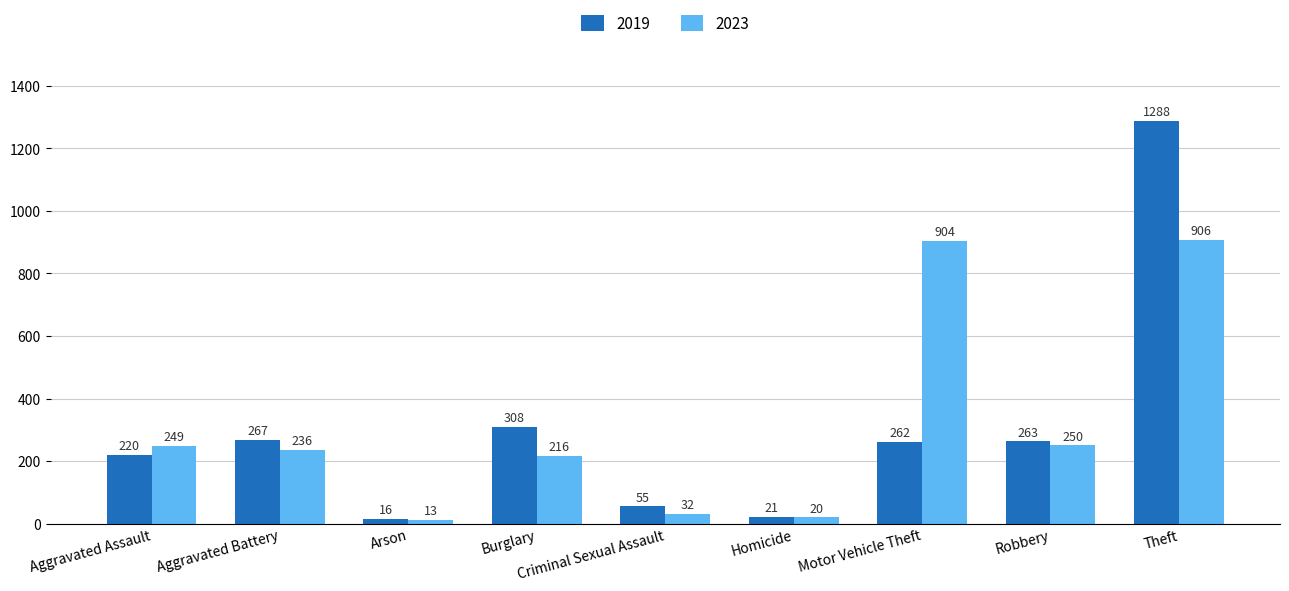

At which label does 2019 first exceed 262?

Aggravated Battery